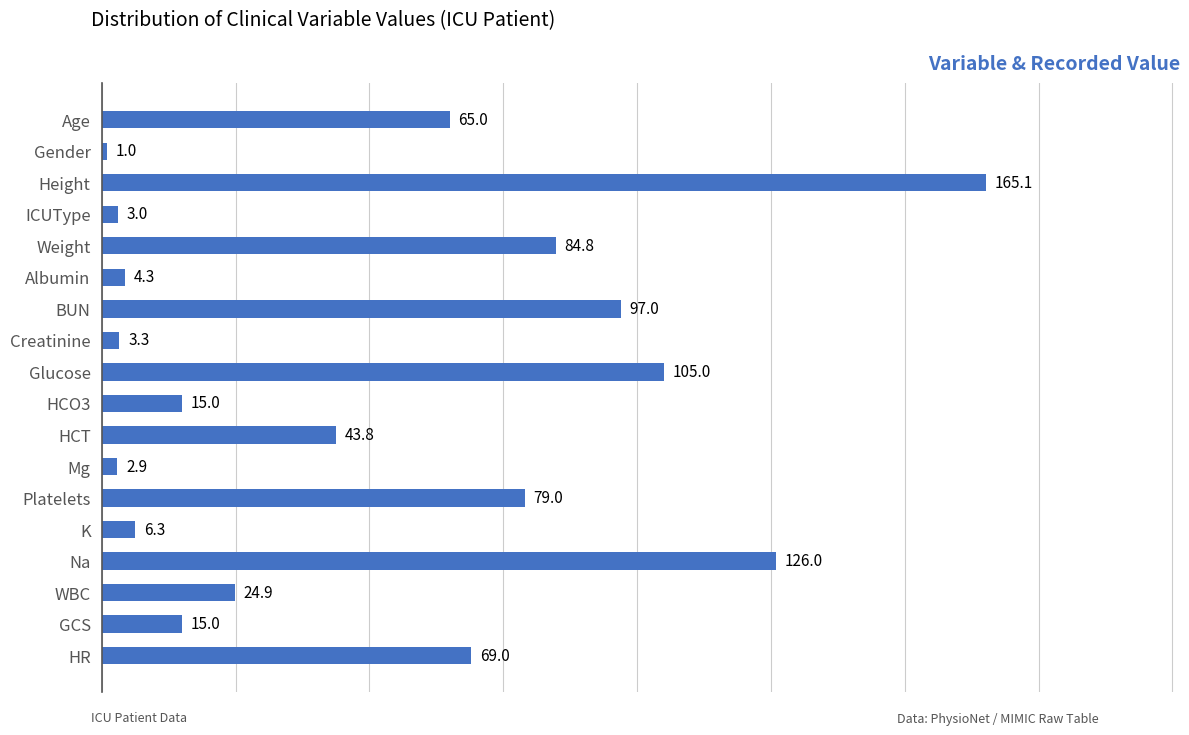

Are the bars horizontal?

Yes